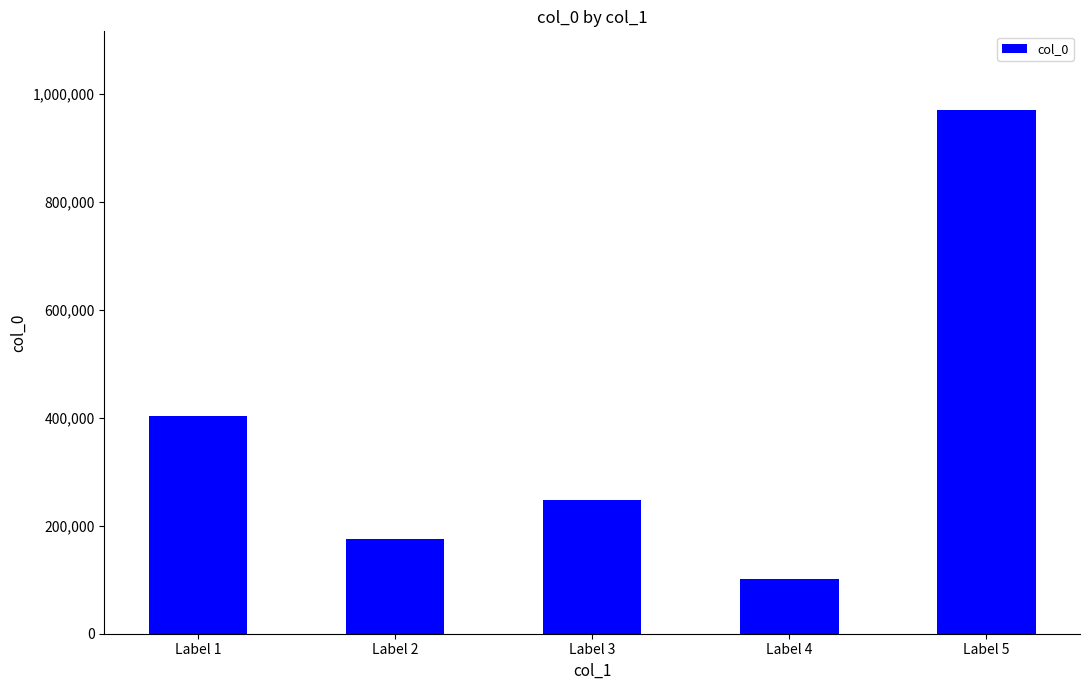

Reading left to right, what are all the values shown in this chart?

Label 1=402263	Label 2=175360	Label 3=246800	Label 4=101630	Label 5=969707